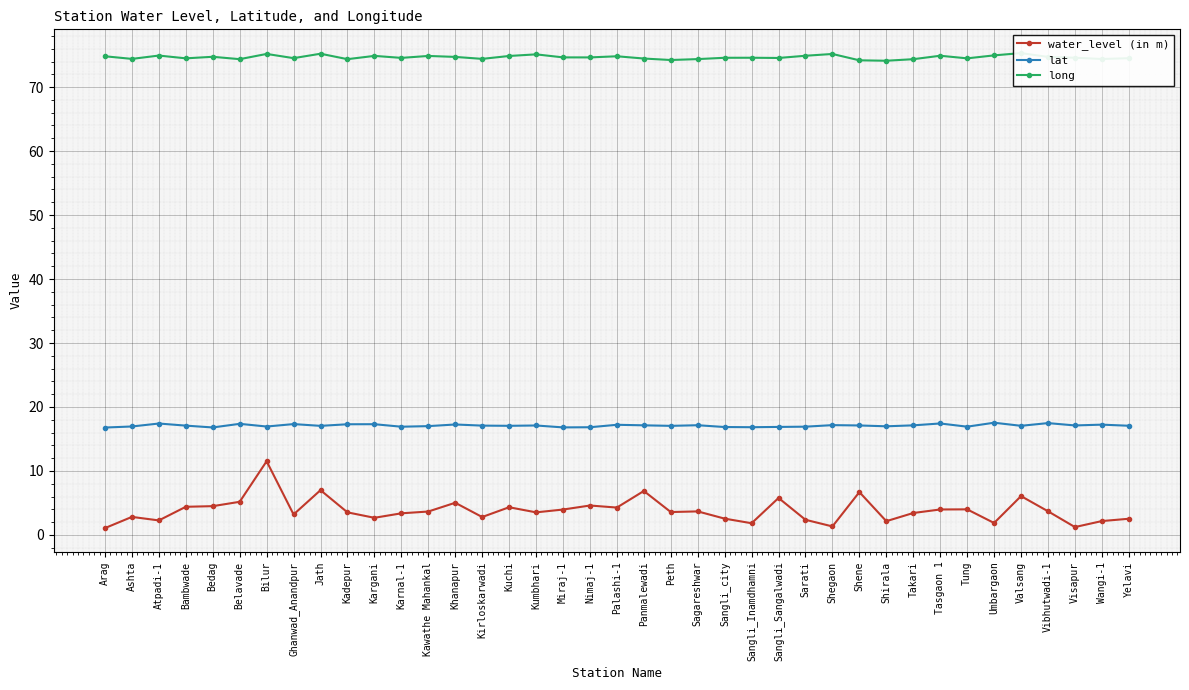

What is the difference between the highest and lowest values at Kadepur?

70.8